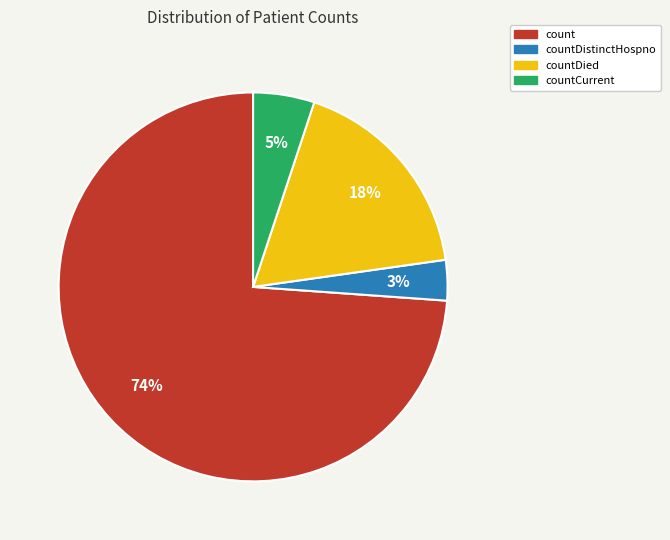

Between countDistinctHospno and count, which is larger?

count